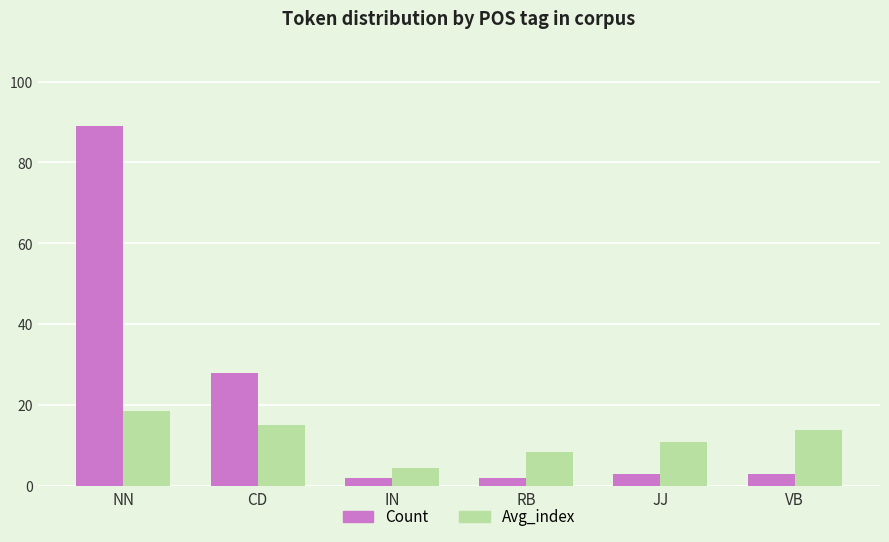

What position from the right is IN?

4